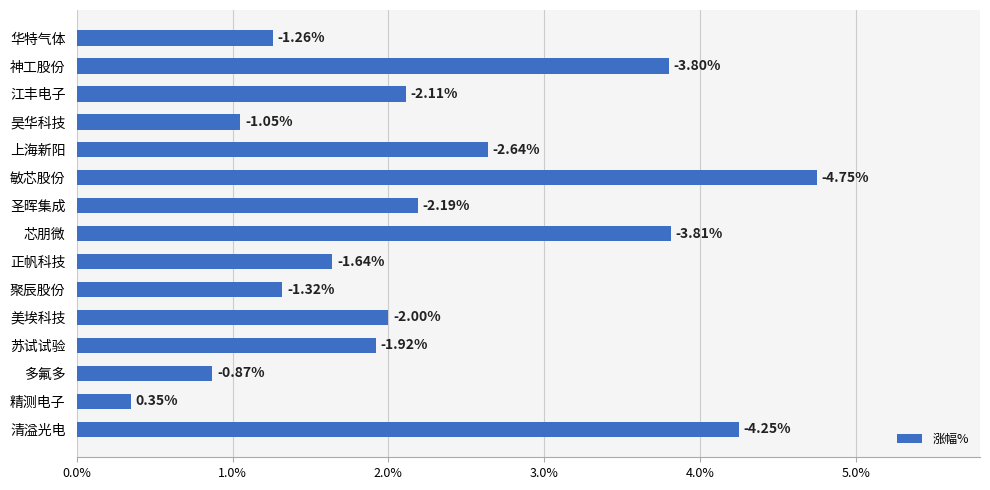

Are the bars horizontal?

Yes